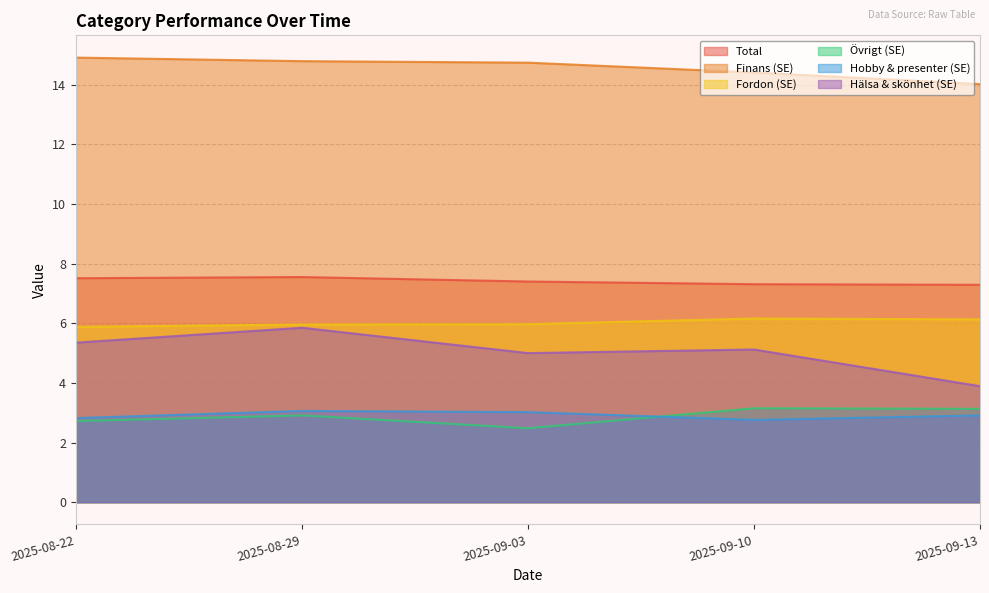

Reading left to right, what are all the values shown in this chart?

Total: 7.5	7.5	7.4	7.3	7.3
Finans (SE): 14.9	14.8	14.7	14.4	14.0
Fordon (SE): 5.9	6.0	6.0	6.2	6.1
Övrigt (SE): 2.7	2.9	2.5	3.1	3.1
Hobby & presenter (SE): 2.8	3.1	3.0	2.8	2.9
Hälsa & skönhet (SE): 5.3	5.8	5.0	5.1	3.9